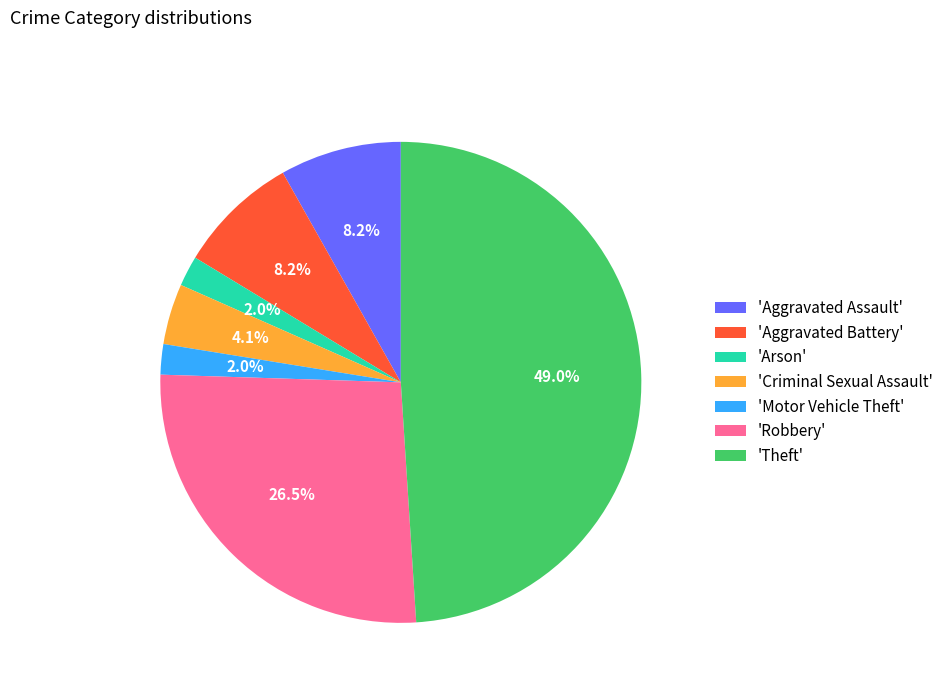

What percentage is NOT represented by 'Robbery'?

73.5%